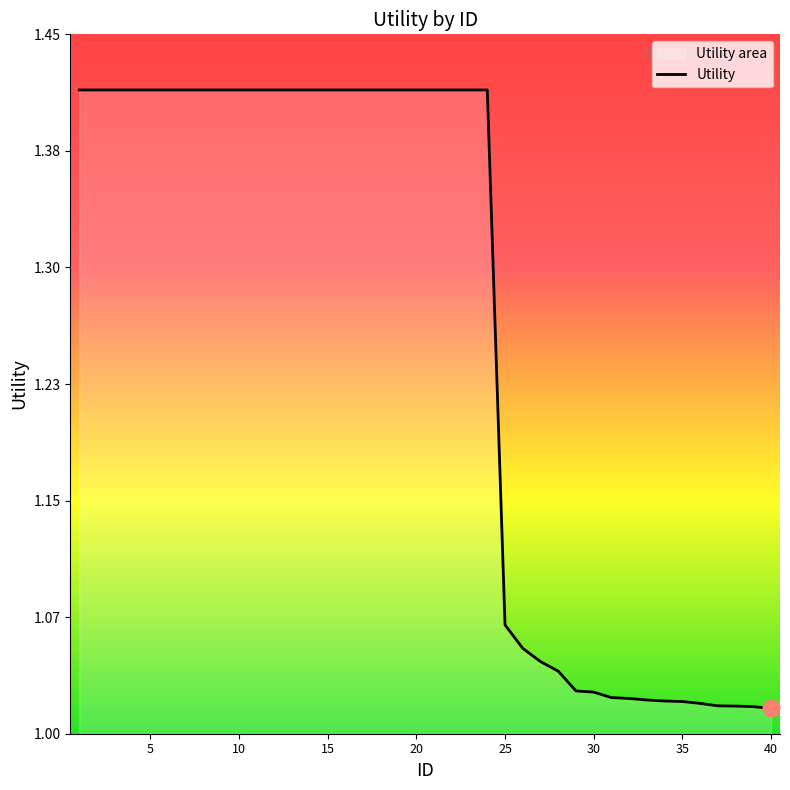

What is the approximate value at 35?

1.0